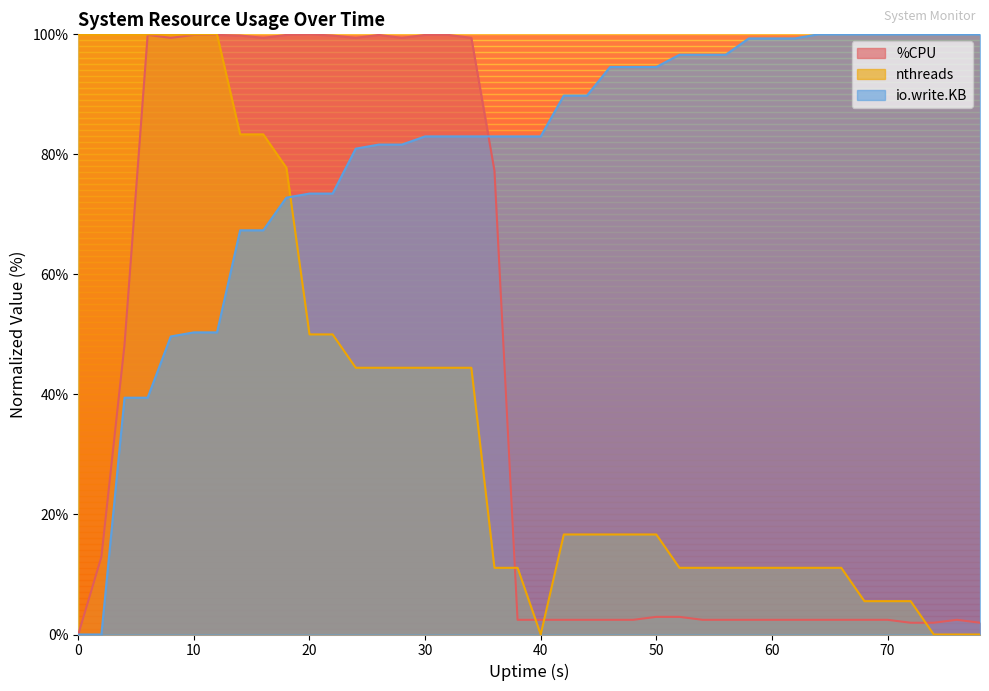

Read the io.write.KB value at 72.

100.0